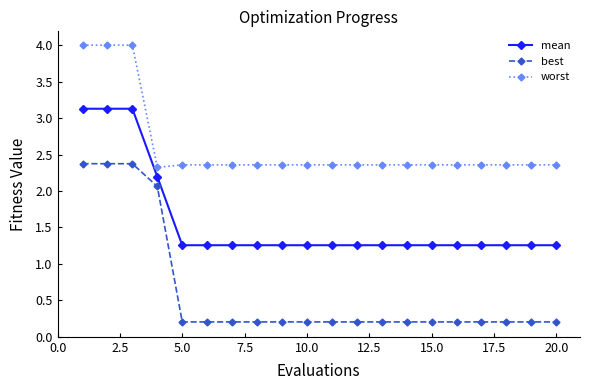

At how many categories does at least one series exceed 1?

20